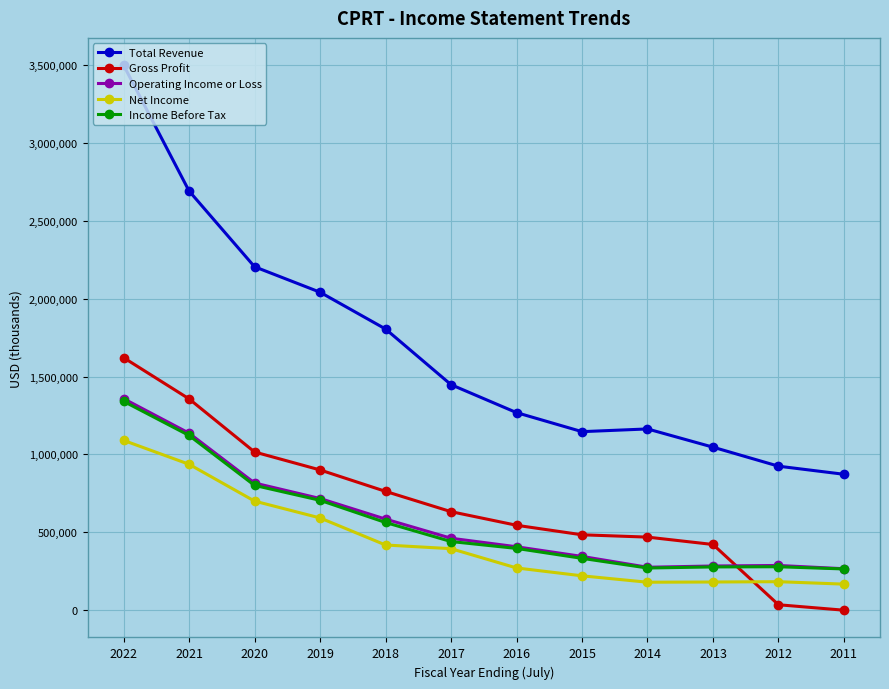

True or false: Total Revenue and Operating Income or Loss intersect in this chart.

False